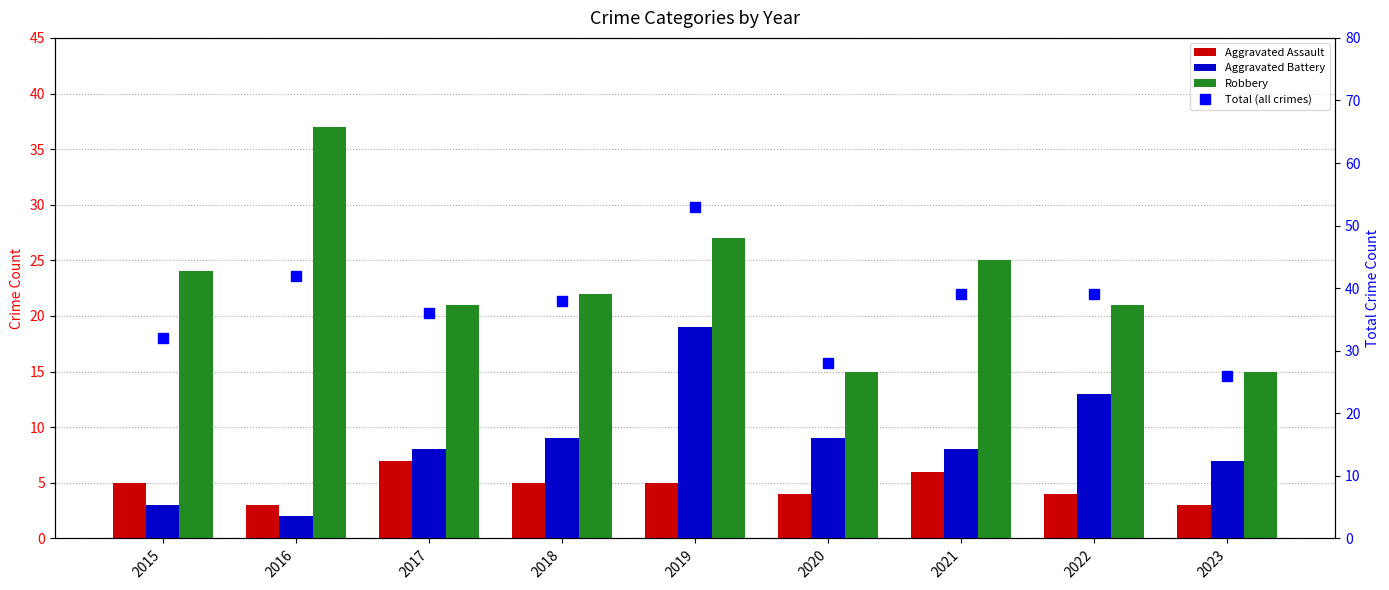

Reading left to right, what are all the values shown in this chart?

Aggravated Assault: 2015=5	2016=3	2017=7	2018=5	2019=5	2020=4	2021=6	2022=4	2023=3
Aggravated Battery: 2015=3	2016=2	2017=8	2018=9	2019=19	2020=9	2021=8	2022=13	2023=7
Robbery: 2015=24	2016=37	2017=21	2018=22	2019=27	2020=15	2021=25	2022=21	2023=15
Total (all crimes): 2015=32	2016=42	2017=36	2018=38	2019=53	2020=28	2021=39	2022=39	2023=26